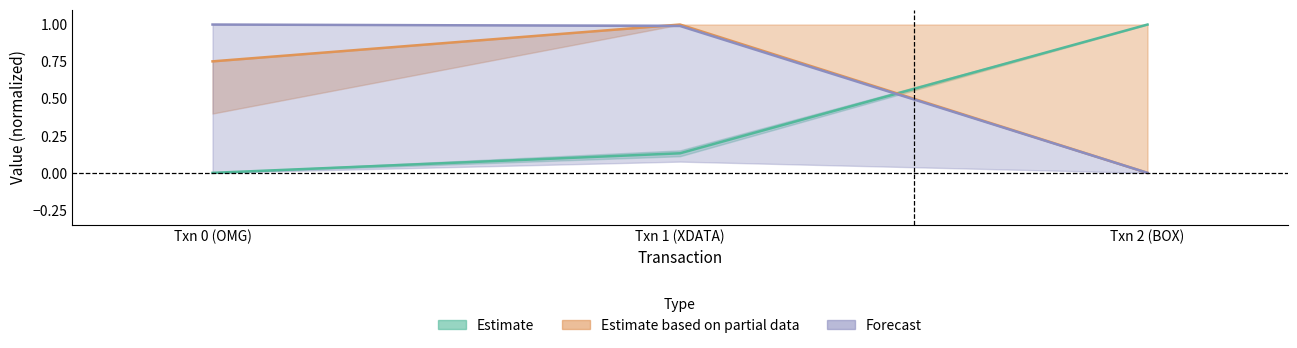

At which label is gas closest to 0?

Txn 2 (BOX)